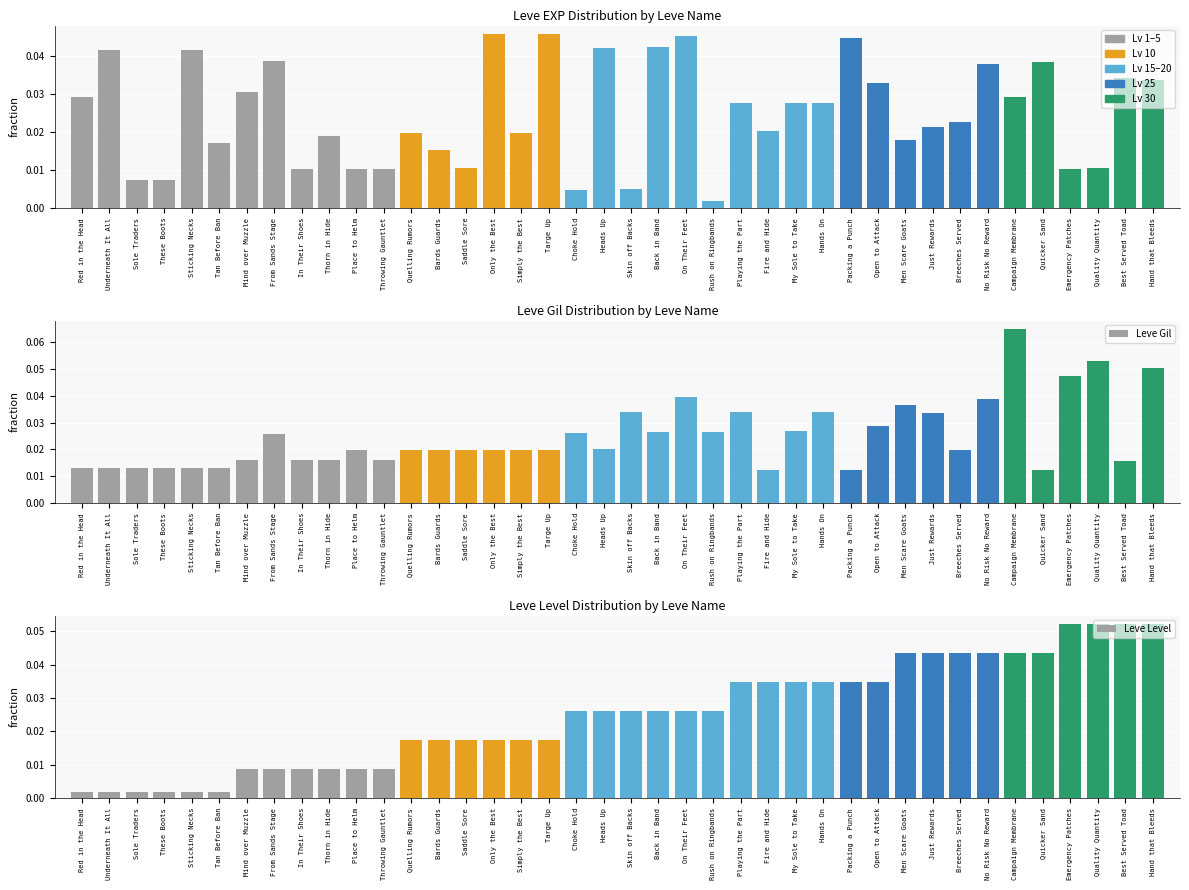

True or false: Leve Level has a value of 0.0 at In Their Shoes.

True